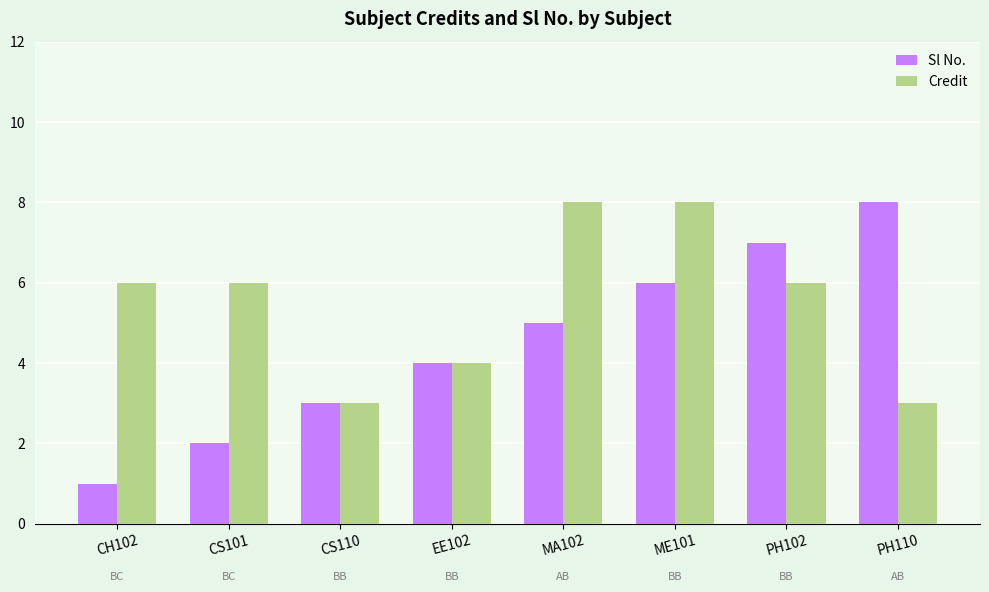

Reading left to right, extract all data points from this chart.

Sl No.: 1	2	3	4	5	6	7	8
Credit: 6	6	3	4	8	8	6	3